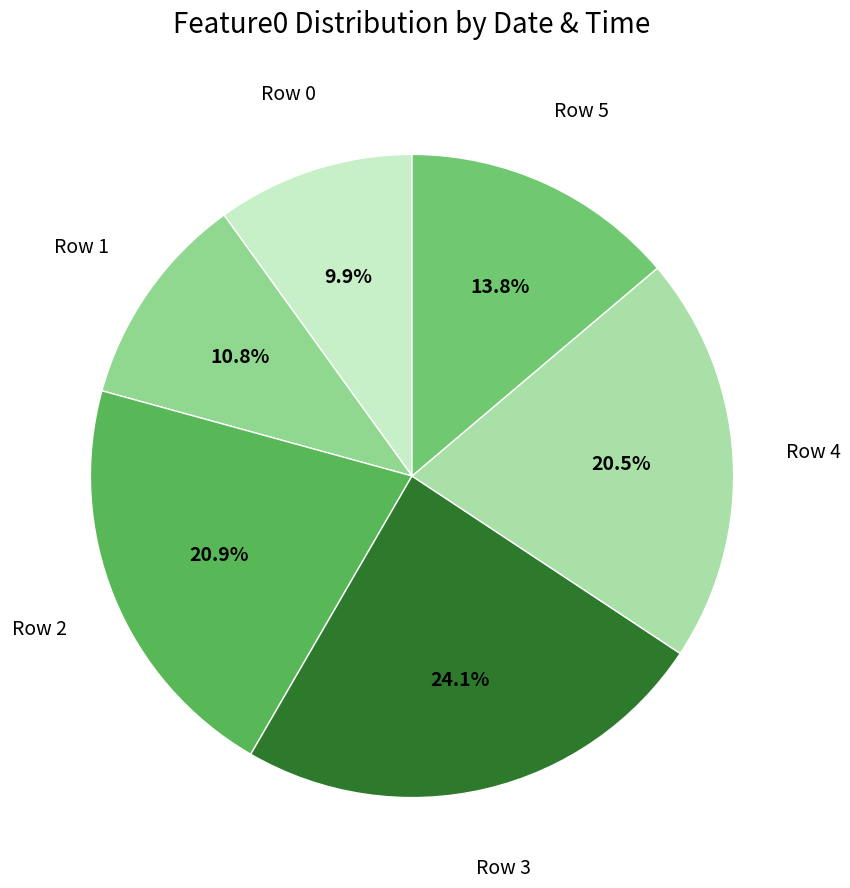

How many slices are in this pie chart?

6